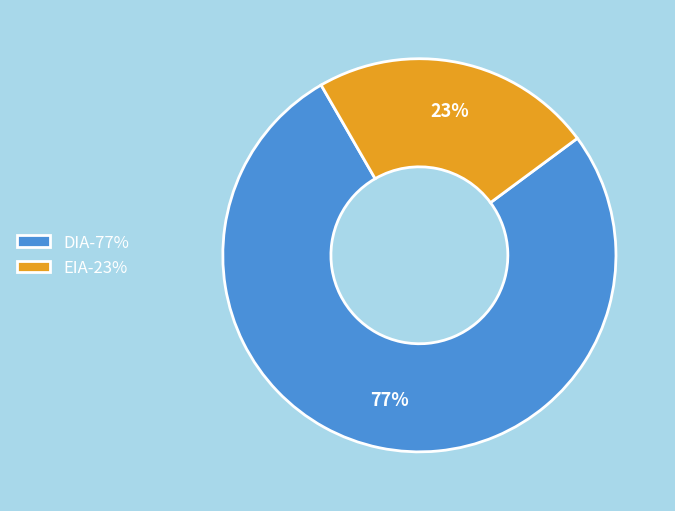

Which slice is the smallest?

EIA